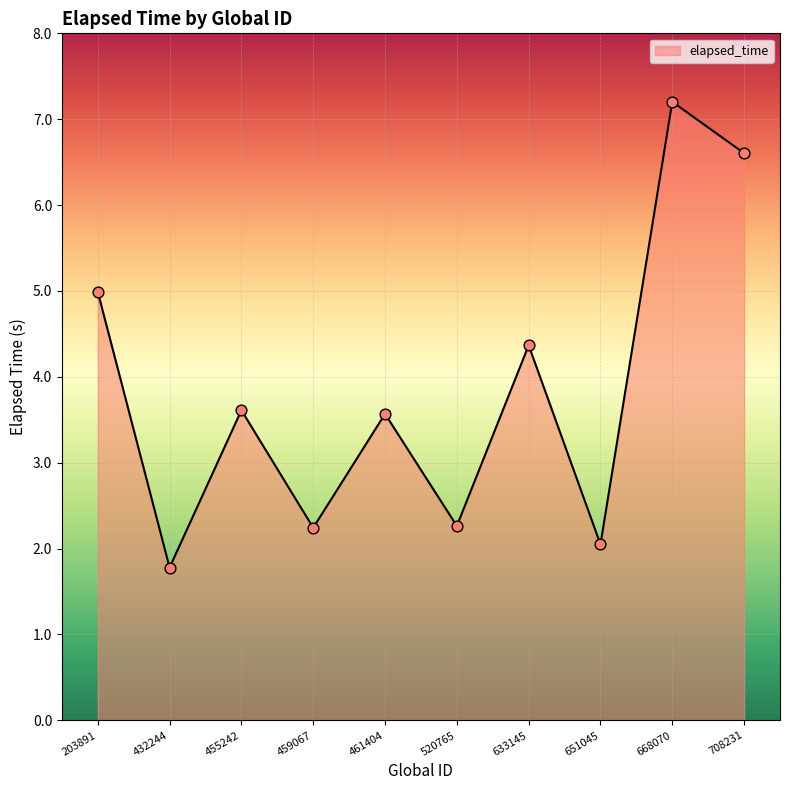

What is the ratio of the value at 520765 to the value at 455242?

0.6